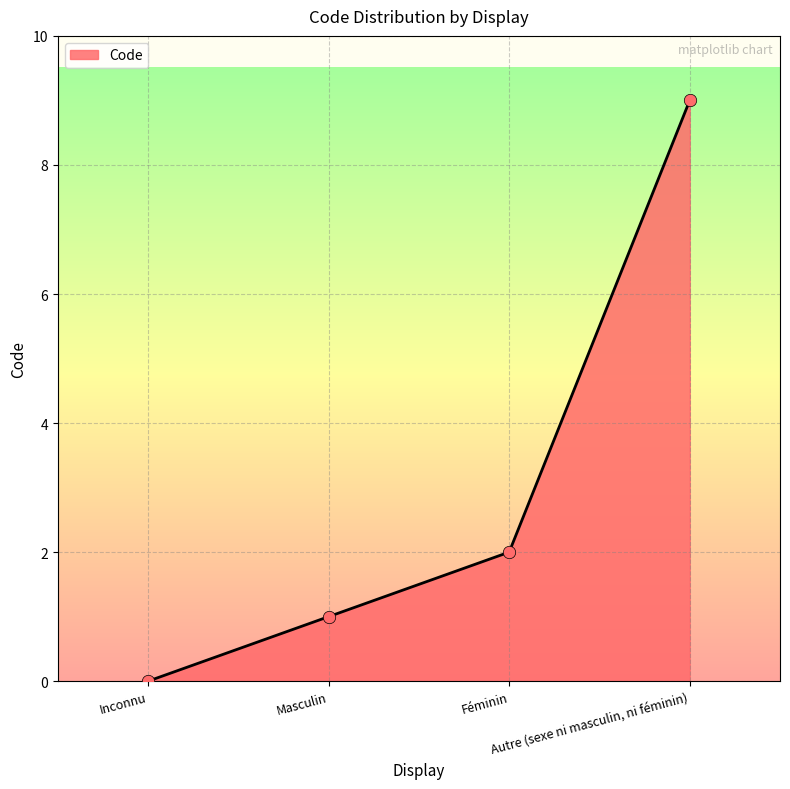

What is the change in value from Masculin to Féminin?

+1